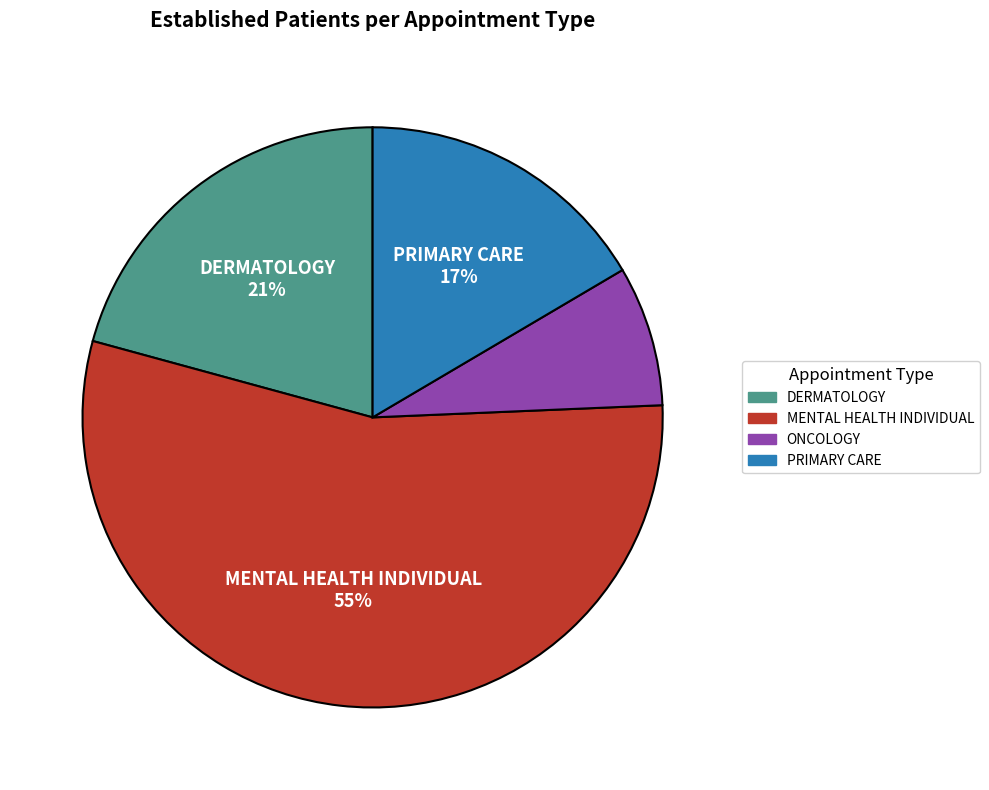

What percentage is the PRIMARY CARE slice, to the nearest percent?

17%